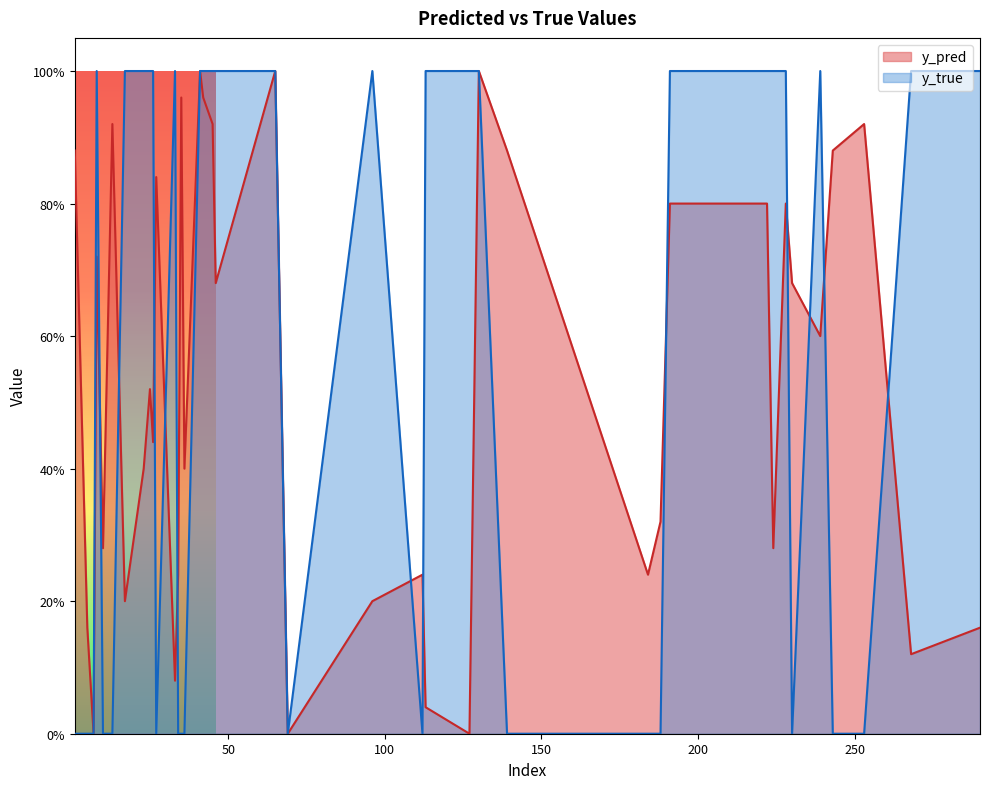

What are all the series names shown in the legend?

y_pred, y_true